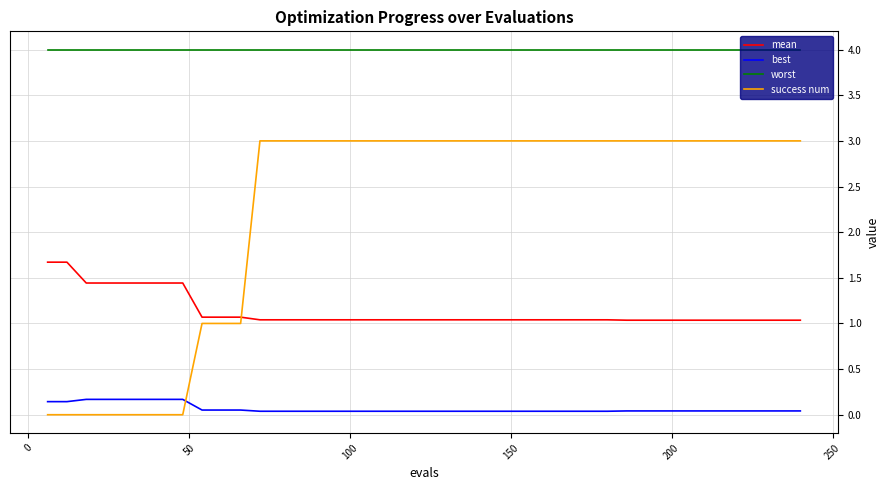

Rank the series by their maximum value, from lowest to highest.

best, mean, success num, worst